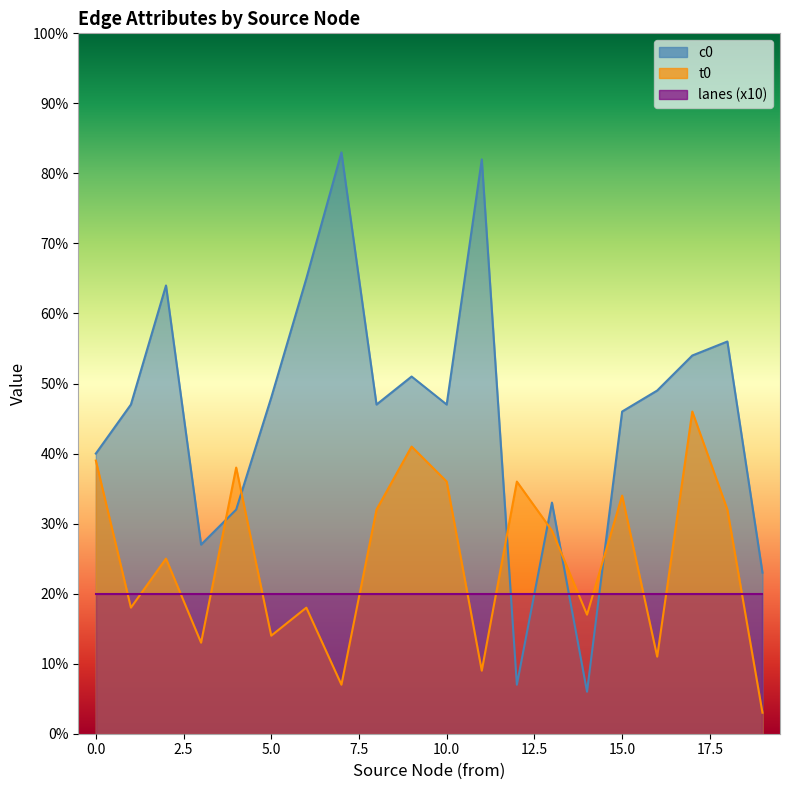

Which label corresponds to the smallest value in the chart?

19